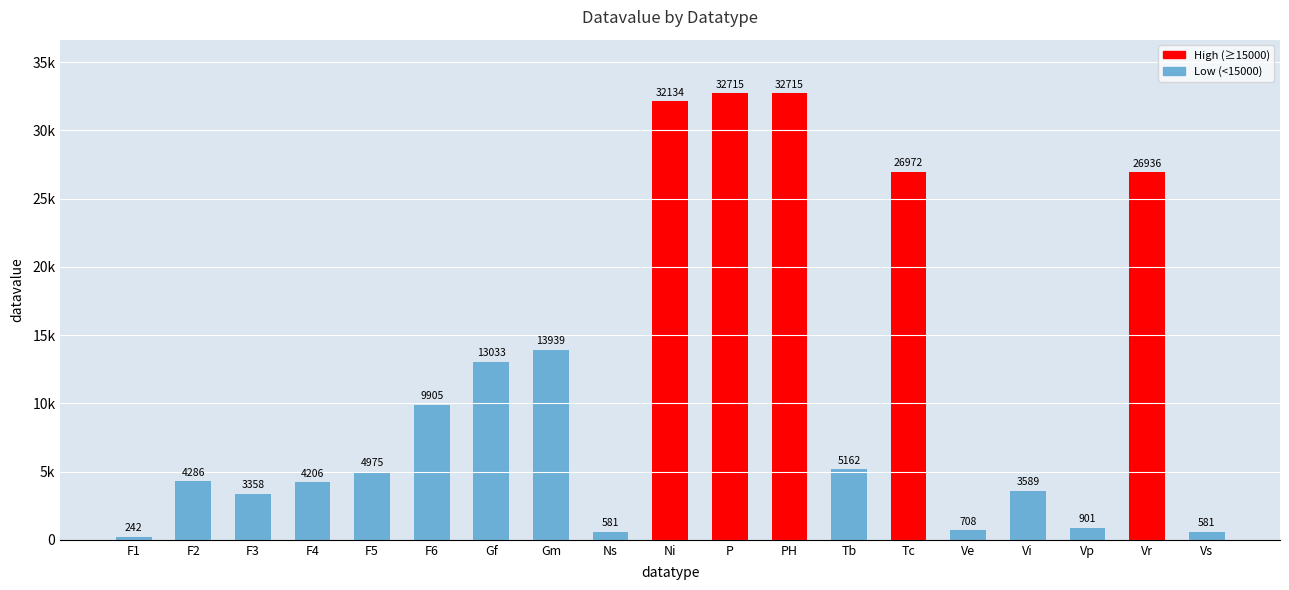

Are the bars horizontal?

No